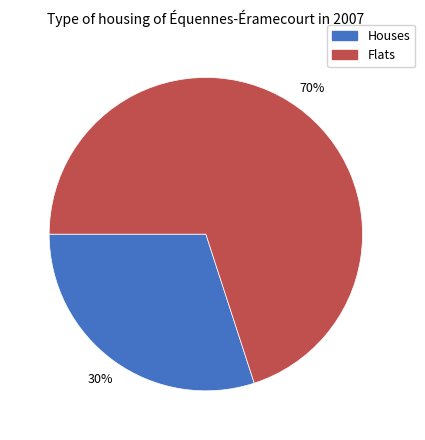

Is it true that Flats is 70% of the pie?

True